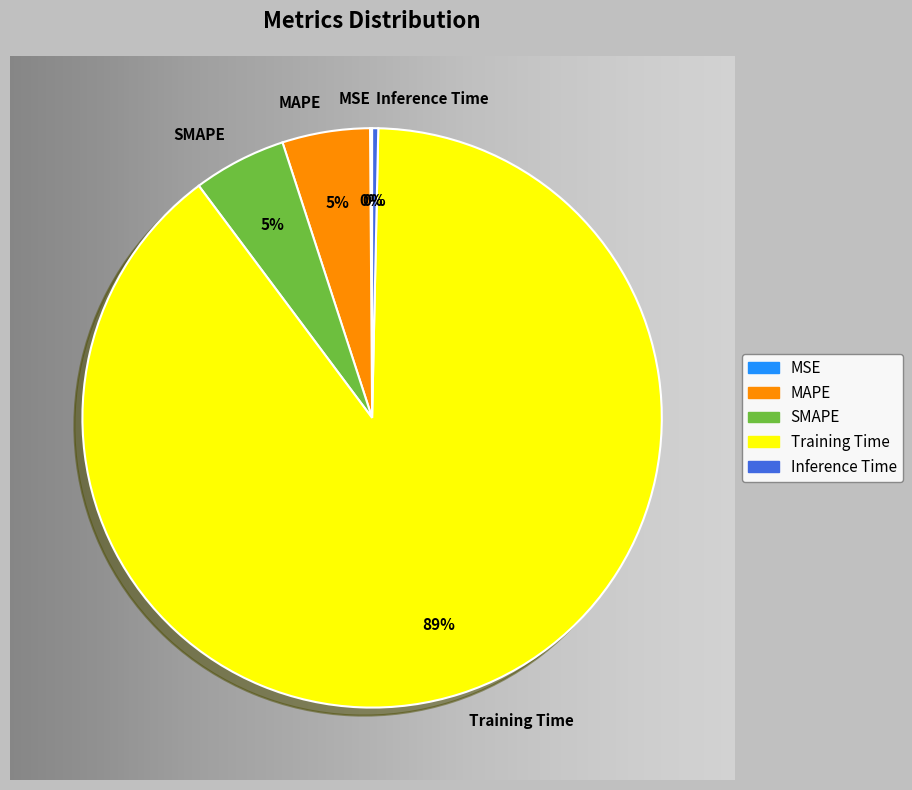

Is the sum of MSE and SMAPE greater than half?

No